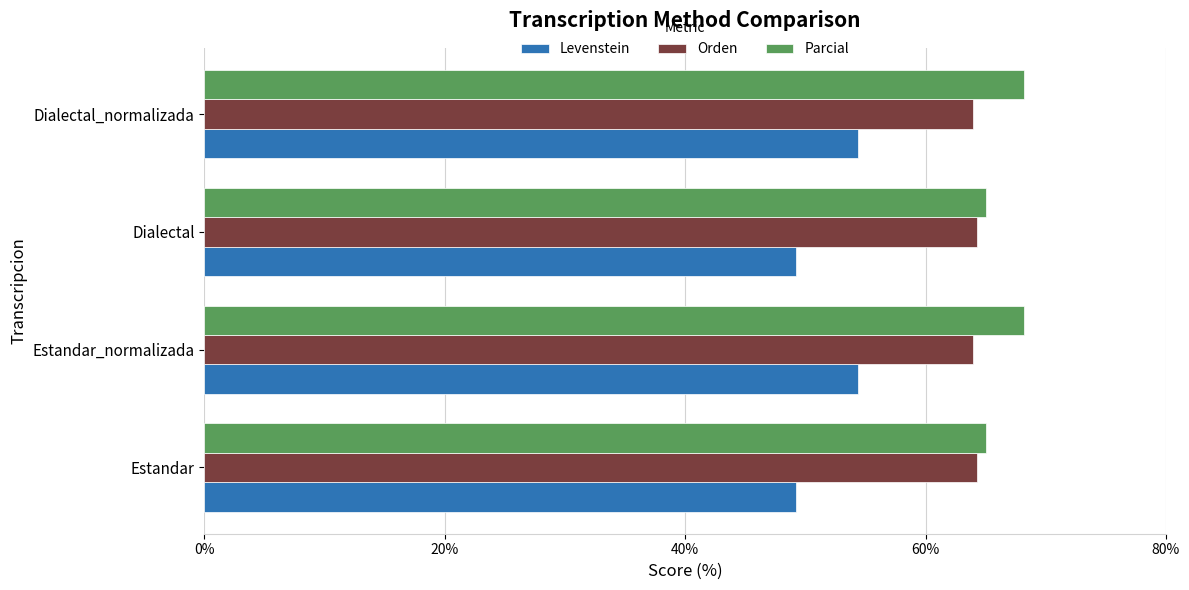

List the series in order of their overall mean, lowest first.

Levenstein, Orden, Parcial